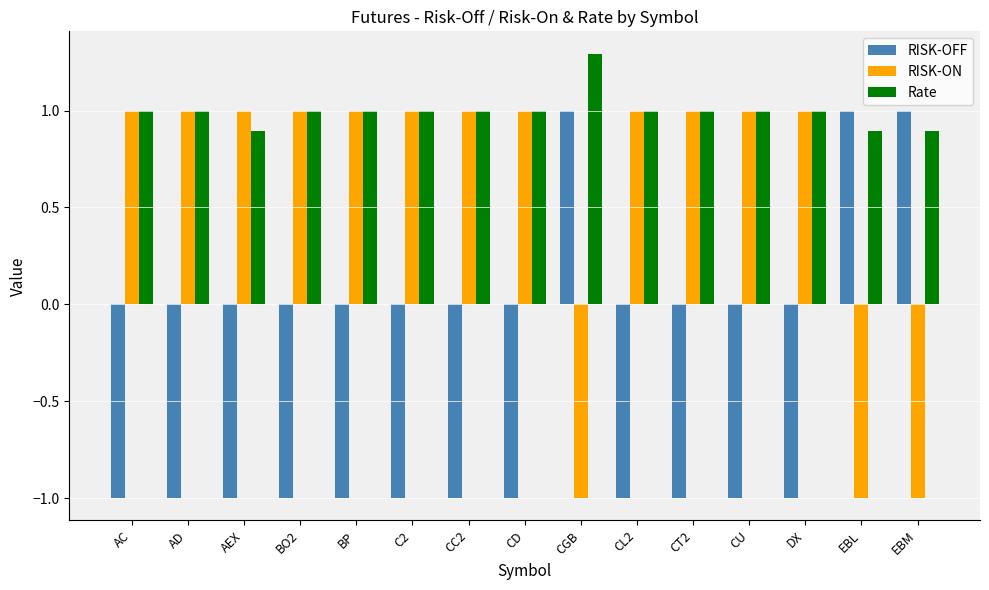

Rank the series by their average value, from highest to lowest.

Rate, RISK-ON, RISK-OFF